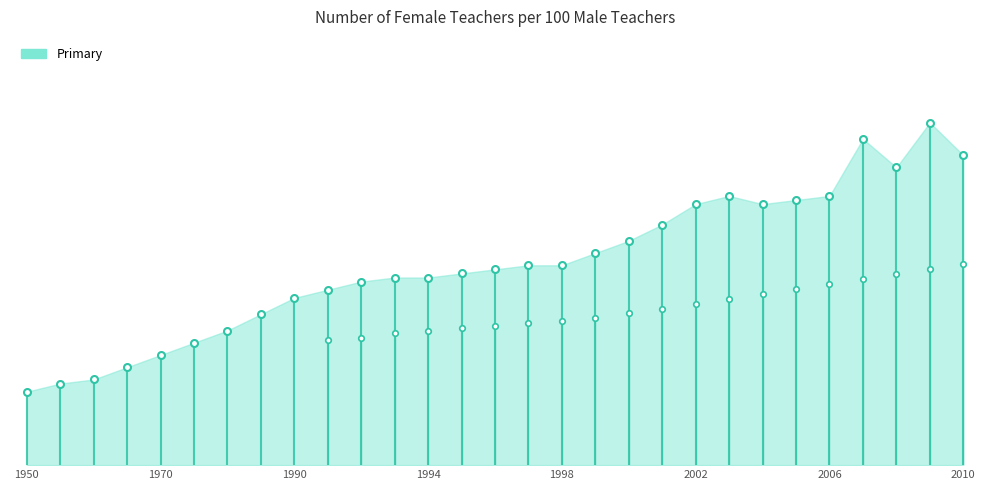

Where does the Primary series first go above 48?

1997